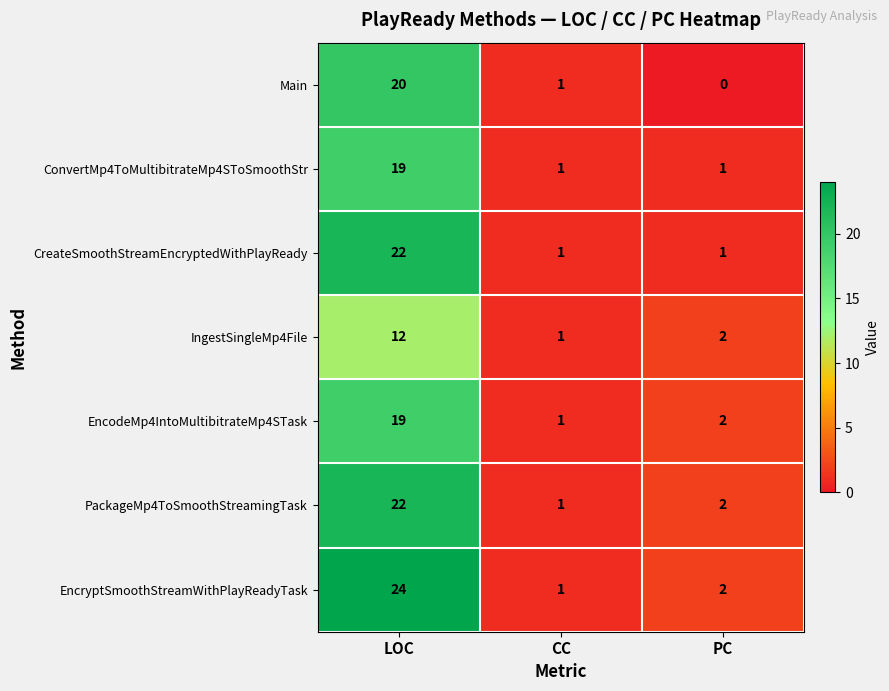

Count the number of categories in the chart.

3